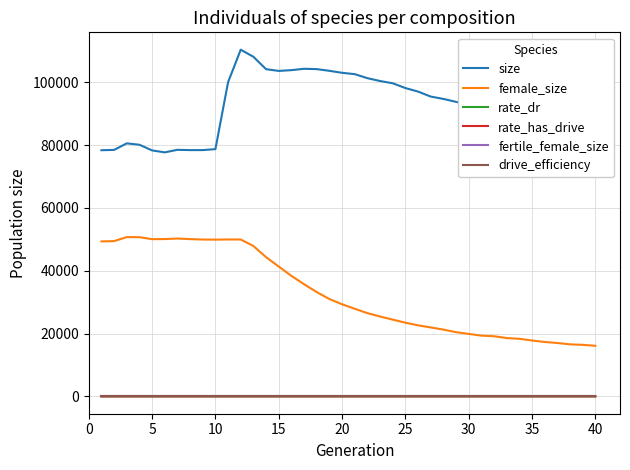

True or false: female_size and rate_dr intersect in this chart.

False